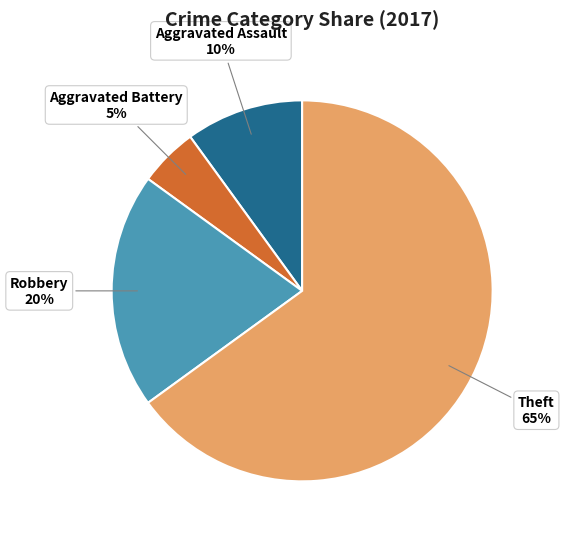

Count the number of slices in the pie.

4